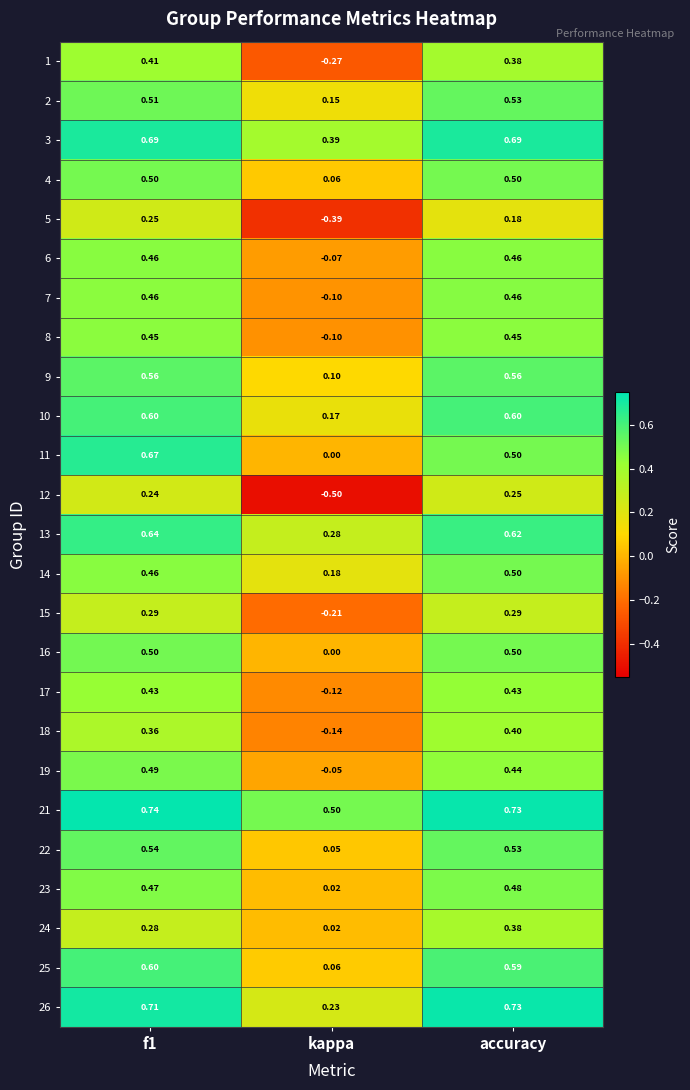

At which category does the chart reach its minimum across all series?

kappa